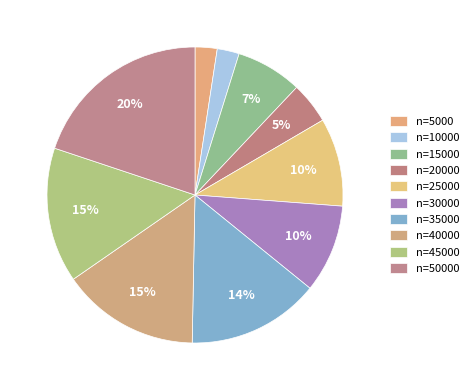

How many segments does this pie chart have?

10